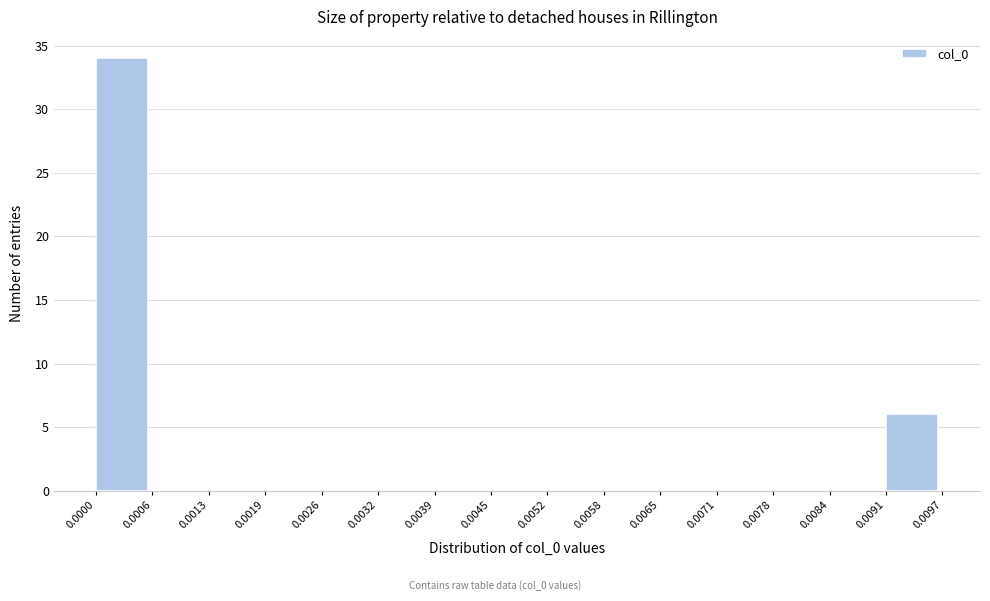

Which range on the x-axis has the tallest bar?

0.0000 to 0.0006